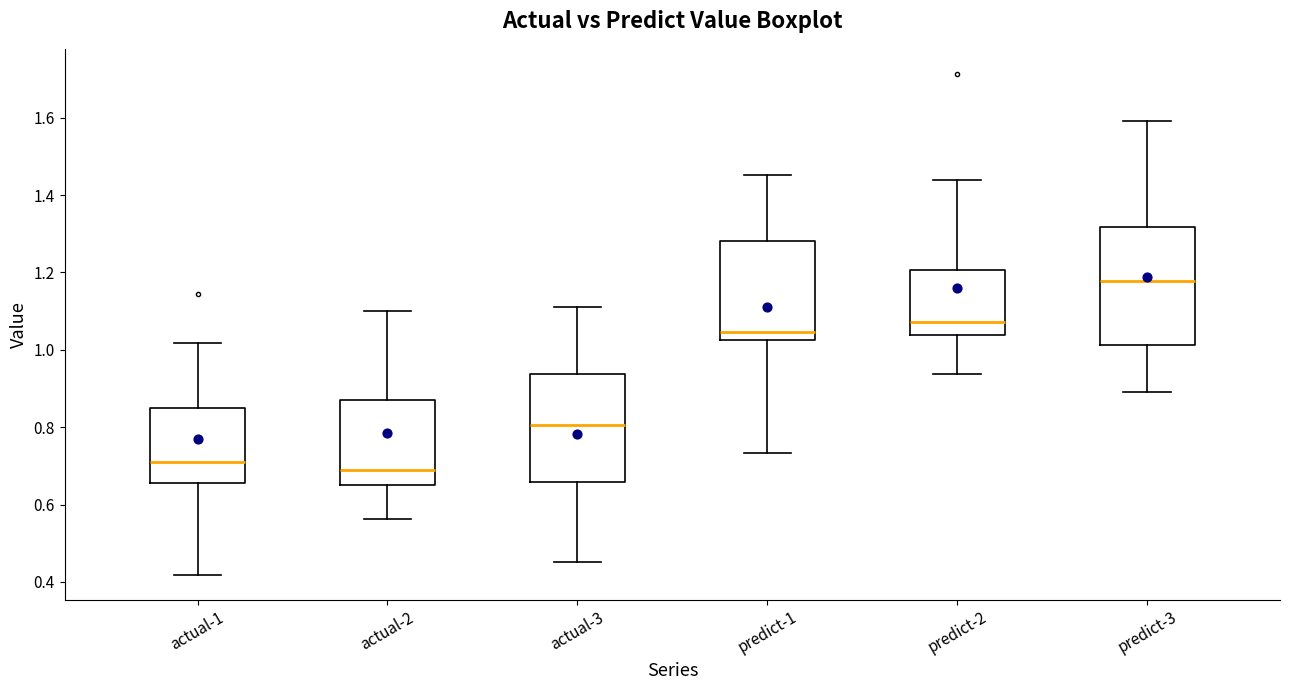

Where is the upper edge of the box for actual-2 on the y-axis? The values are not printed on the chart, so give them approximately, as read against the axis.

0.88